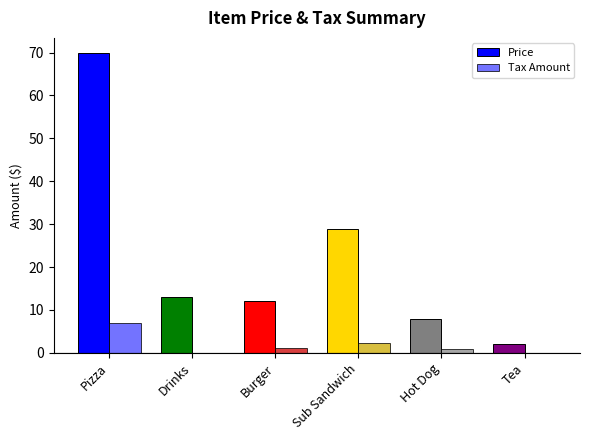

Reading right to left, what are all the values shown in this chart?

Price: Tea=2.0	Hot Dog=8.0	Sub Sandwich=29.0	Burger=12.0	Drinks=13.0	Pizza=69.9
Tax Amount: Tea=0.0	Hot Dog=0.8	Sub Sandwich=2.4	Burger=1.2	Drinks=0.0	Pizza=7.0